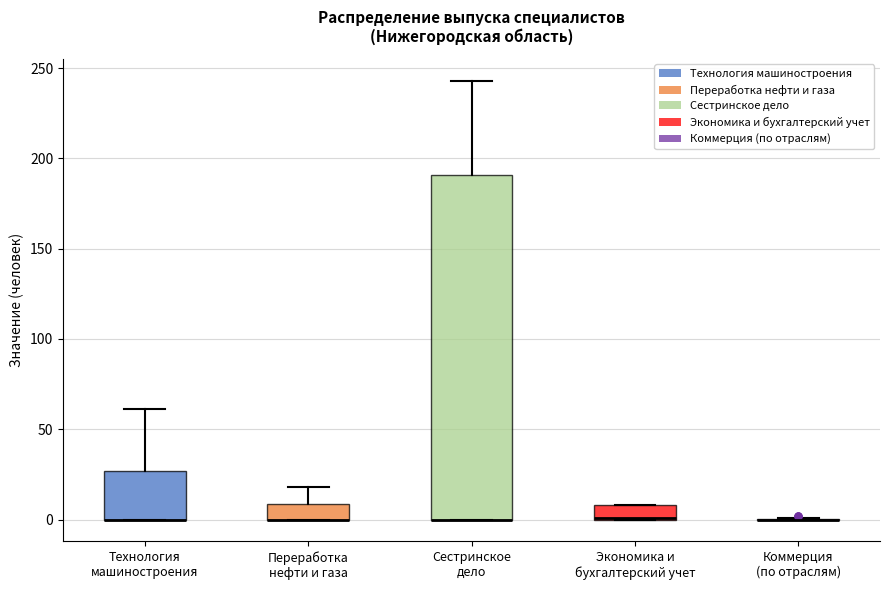

Reading left to right, read every box against the y-axis: the position of its median line, the range the box covers, and the ends of its whiskers. The values are not printed on the chart, so give them approximately, as read against the axis.

Технология машиностроения: median 0 (drawn on the box's lower edge), box 0 to 25, whiskers 0 to 60
Переработка нефти и газа: median 0 (drawn on the box's lower edge), box 0 to 10, whiskers 0 to 20
Сестринское дело: median 0 (drawn on the box's lower edge), box 0 to 190, whiskers 0 to 245
Экономика и бухгалтерский учет: median 0 (drawn on the box's lower edge), box 0 to 10, whiskers 0 to 10
Коммерция (по отраслям): box collapsed to a line at 0, whiskers 0 to 0